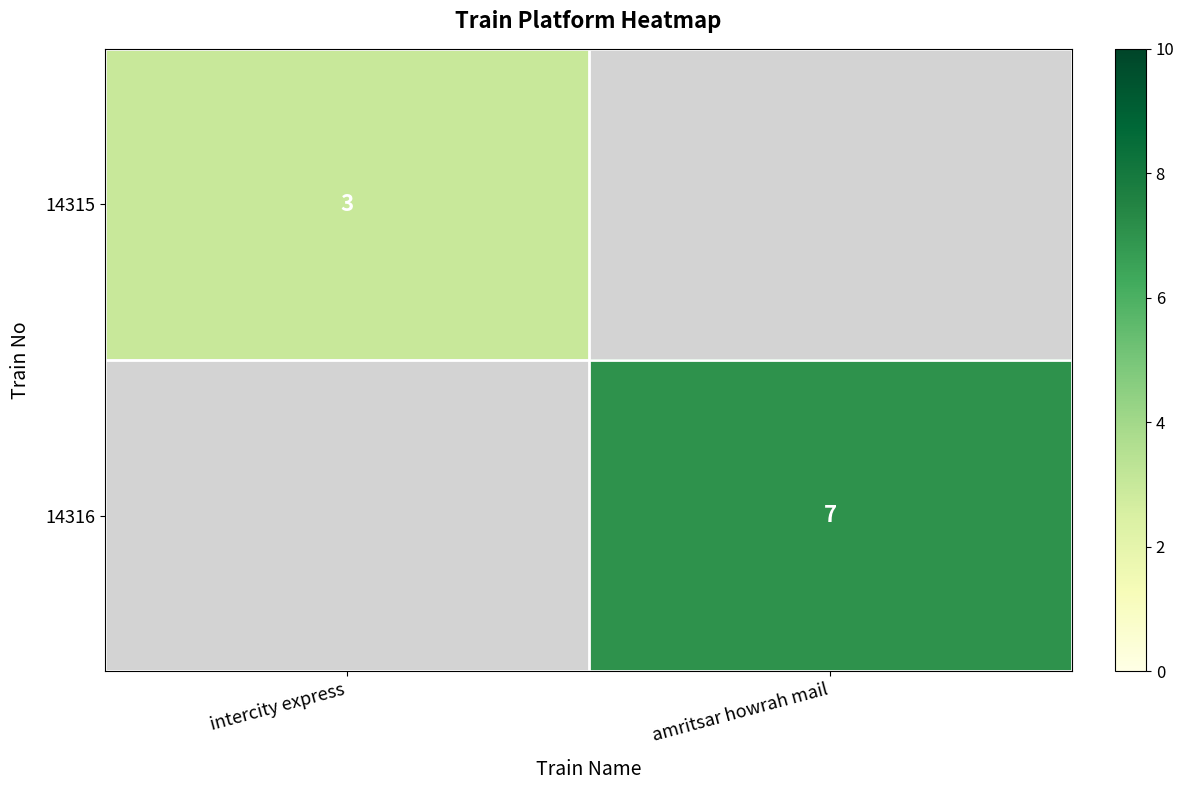

Is it true that 14316 equals 11 at amritsar howrah mail?

False